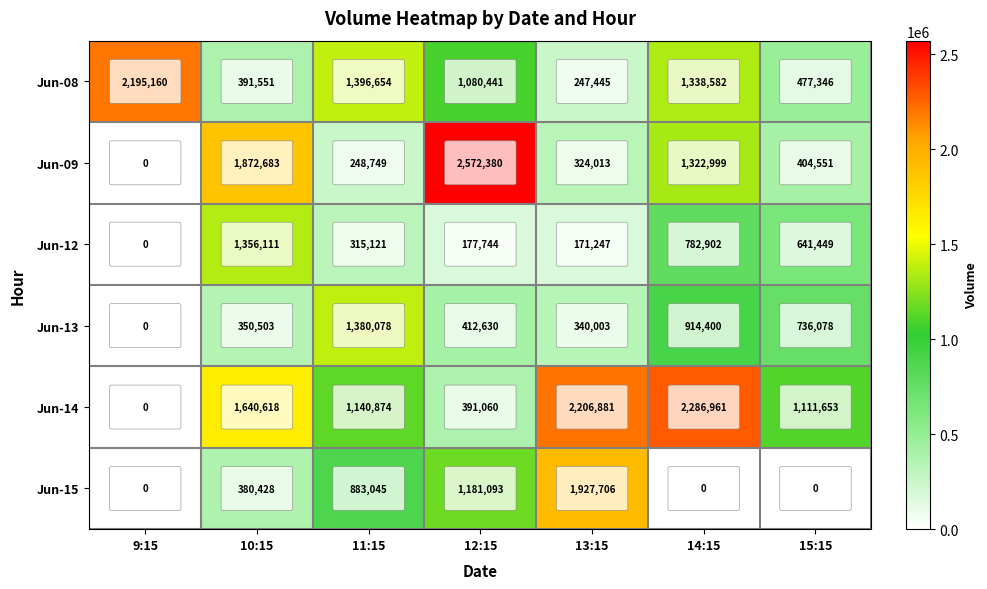

How many values in Jun-12 are above zero?

6